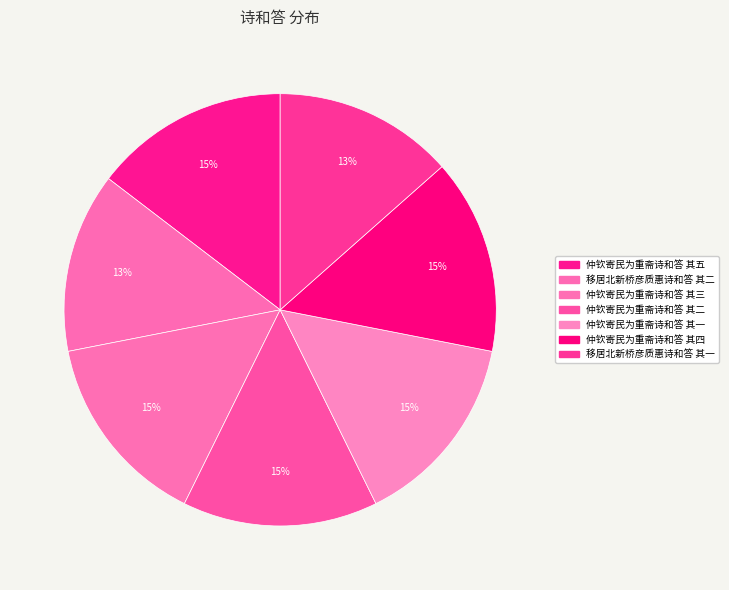

How many slices are in this pie chart?

7